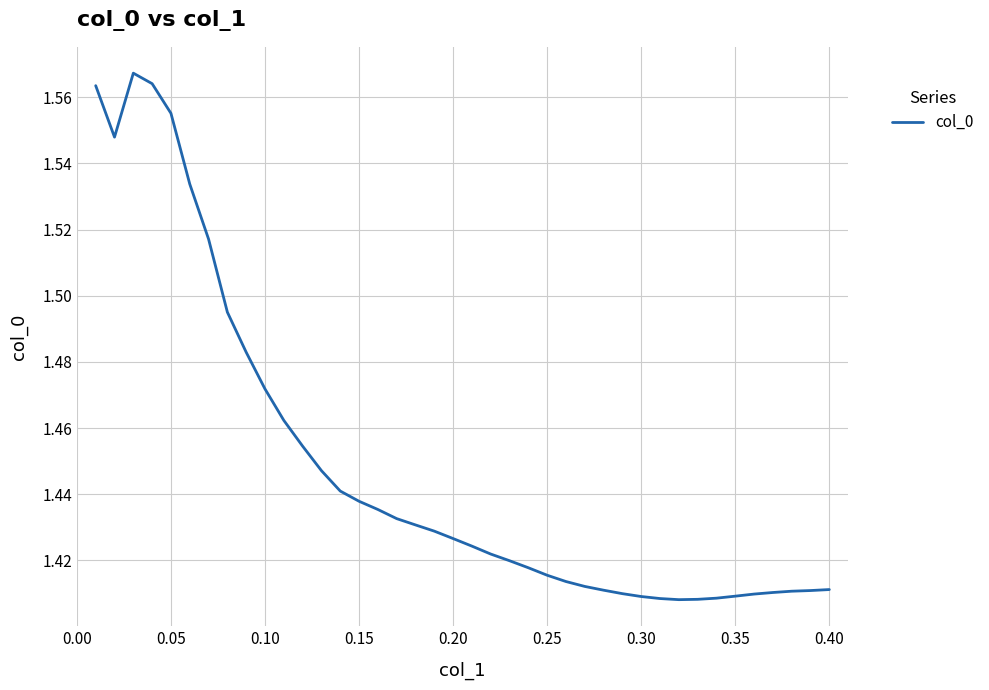

Reading left to right, what are all the values shown in this chart?

1.6	1.5	1.6	1.6	1.6	1.5	1.5	1.5	1.5	1.5	1.5	1.5	1.4	1.4	1.4	1.4	1.4	1.4	1.4	1.4	1.4	1.4	1.4	1.4	1.4	1.4	1.4	1.4	1.4	1.4	1.4	1.4	1.4	1.4	1.4	1.4	1.4	1.4	1.4	1.4